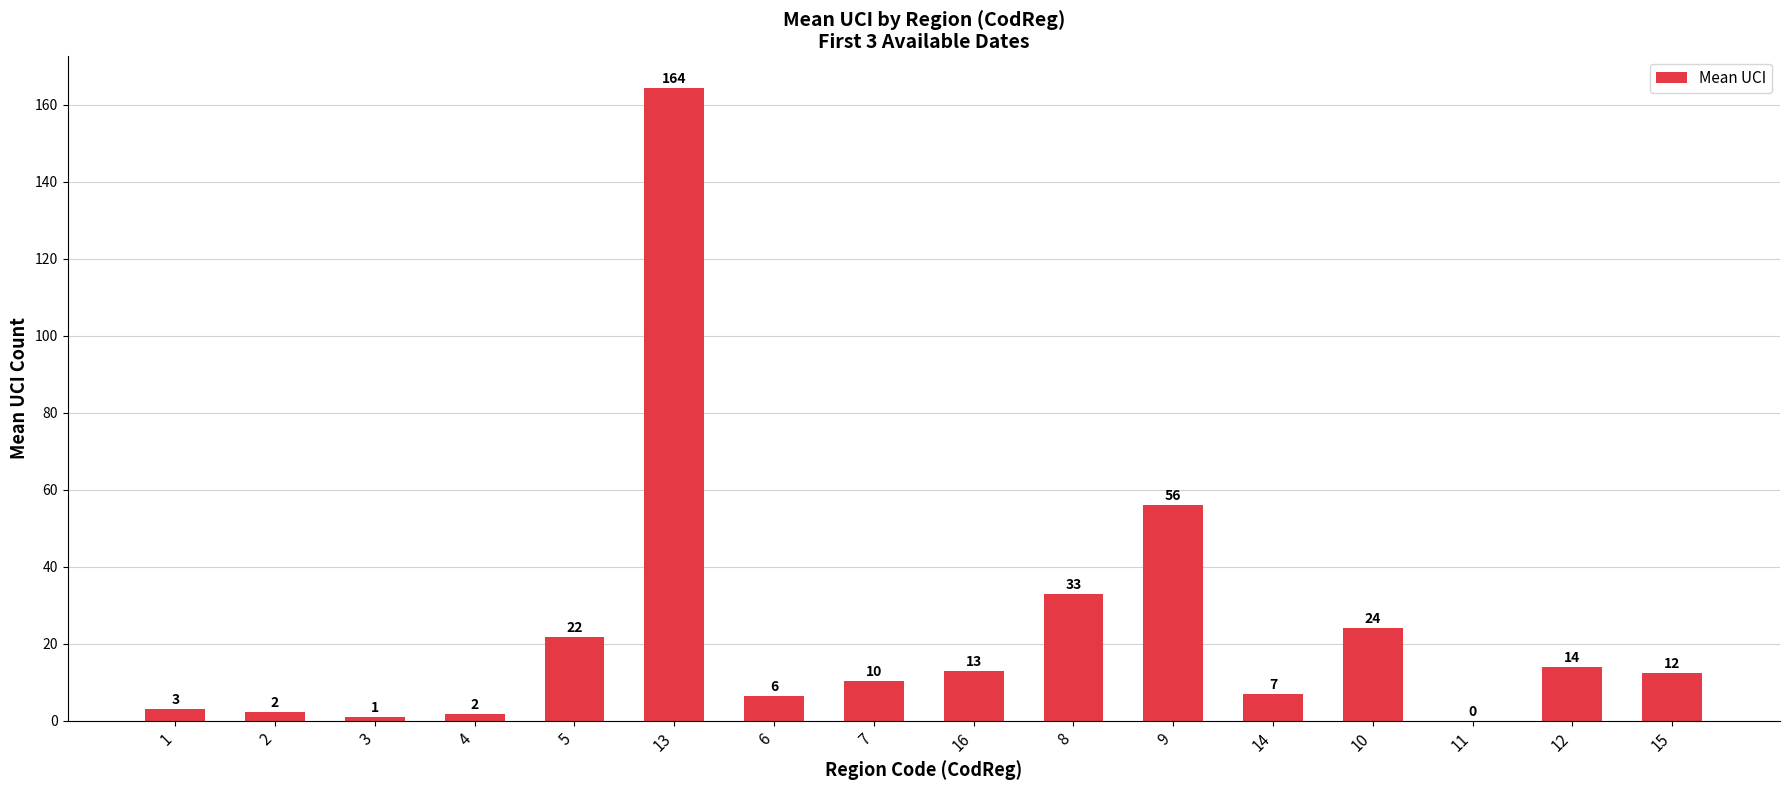

How many values are above zero?

15